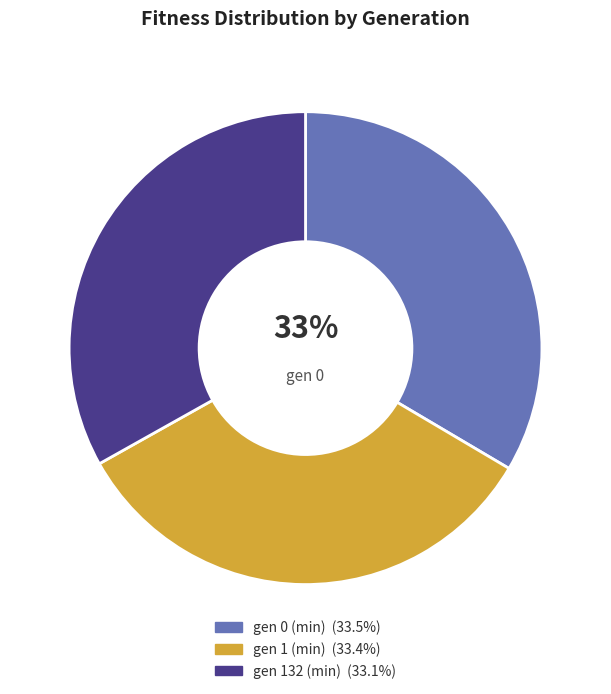

Combined, do gen 0 (min) and gen 132 (min) account for over 50%?

Yes